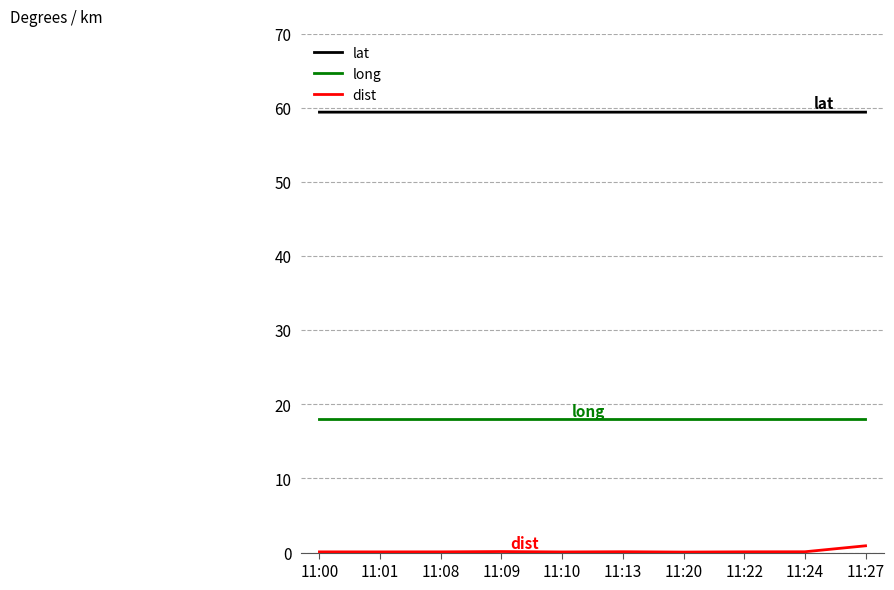

Which series has the widest spread of values?

dist